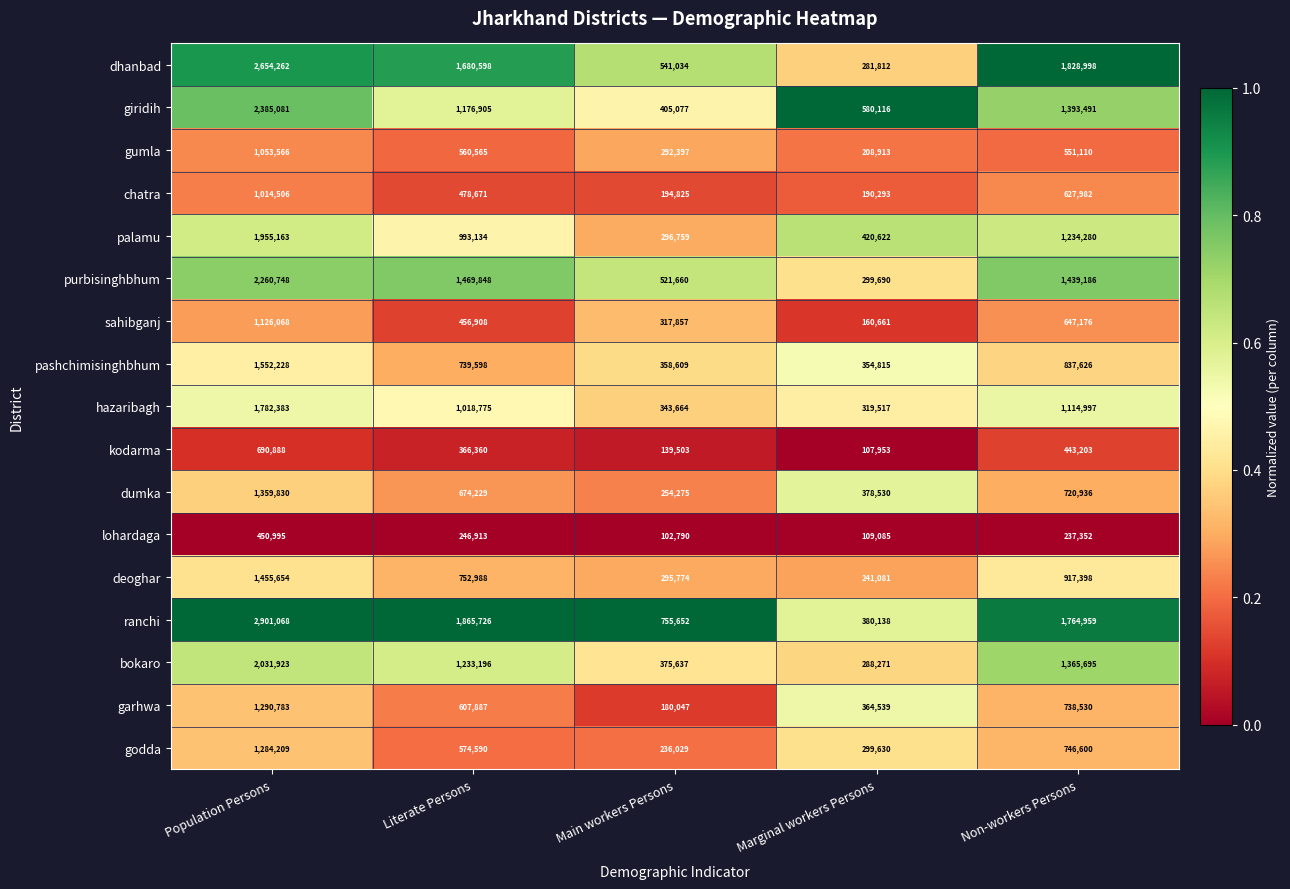

What is the difference between the maximum and second lowest values in the purbisinghbhum series?

1739088